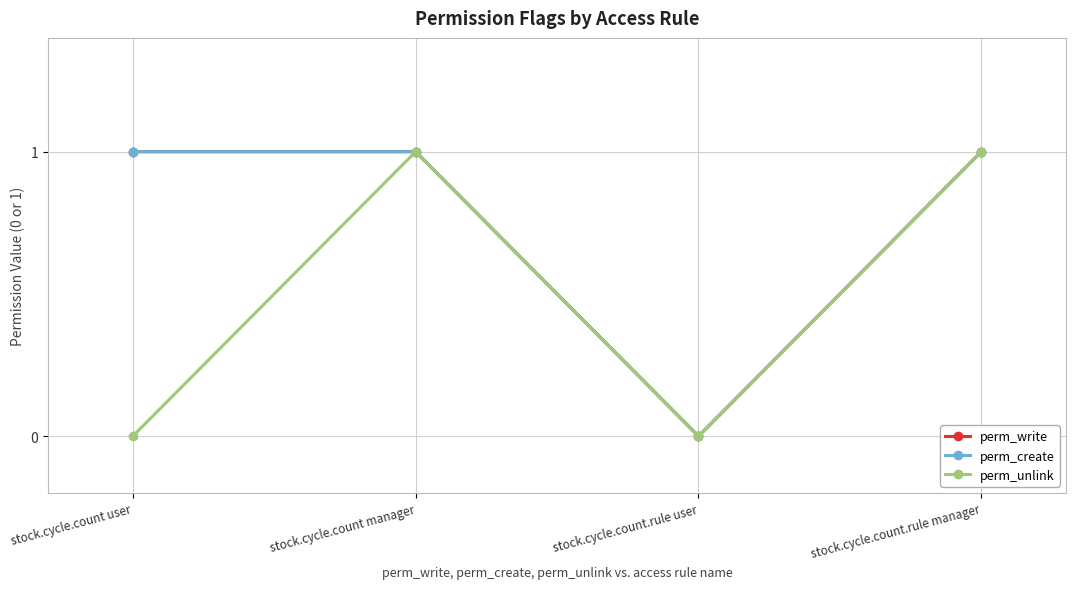

Reading left to right, extract all data points from this chart.

perm_write: stock.cycle.count user=1	stock.cycle.count manager=1	stock.cycle.count.rule user=0	stock.cycle.count.rule manager=1
perm_create: stock.cycle.count user=1	stock.cycle.count manager=1	stock.cycle.count.rule user=0	stock.cycle.count.rule manager=1
perm_unlink: stock.cycle.count user=0	stock.cycle.count manager=1	stock.cycle.count.rule user=0	stock.cycle.count.rule manager=1